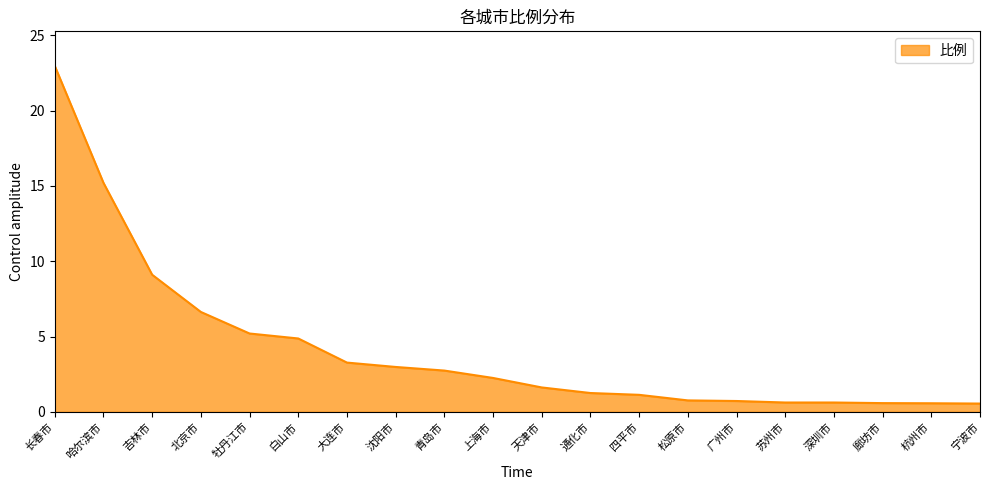

What is the difference between the values at 长春市 and 苏州市?

22.3